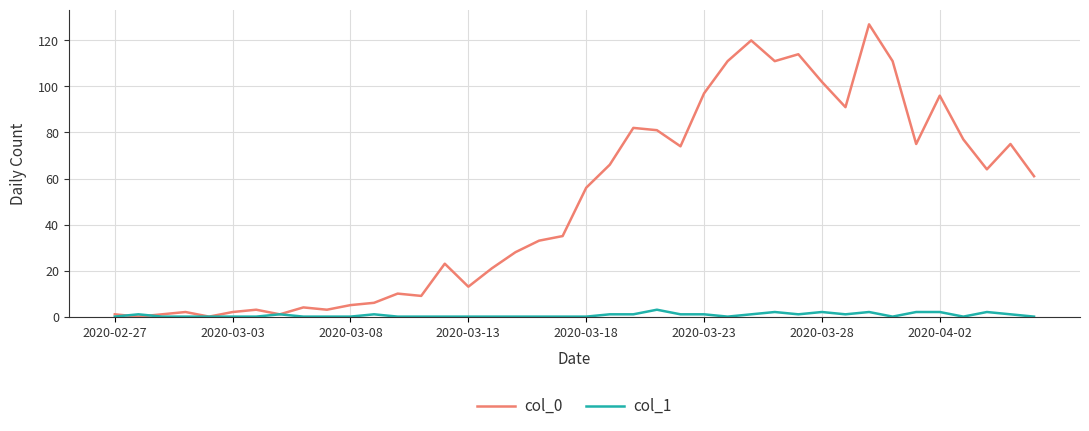

Which series has the largest total across all categories?

col_0